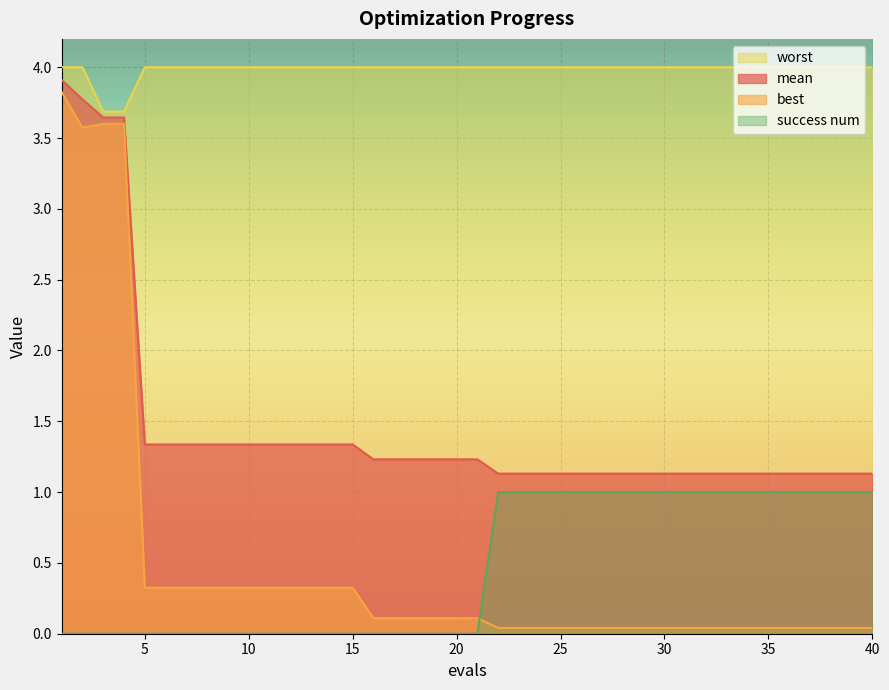

What are all the series names shown in the legend?

worst, mean, best, success num